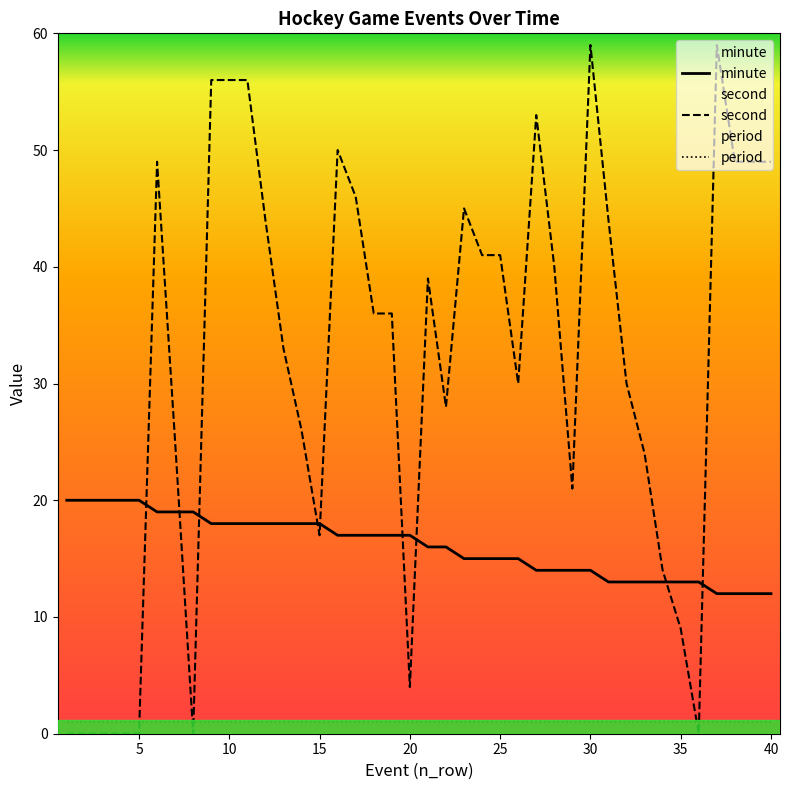

What is the highest value of the minute series?

20